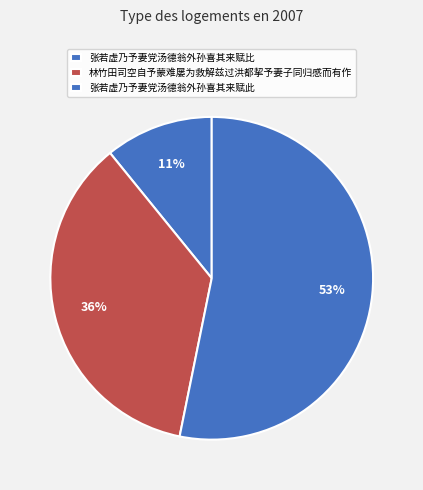

What is the majority slice?

张若虚乃予妻党汤德翁外孙喜其来赋此